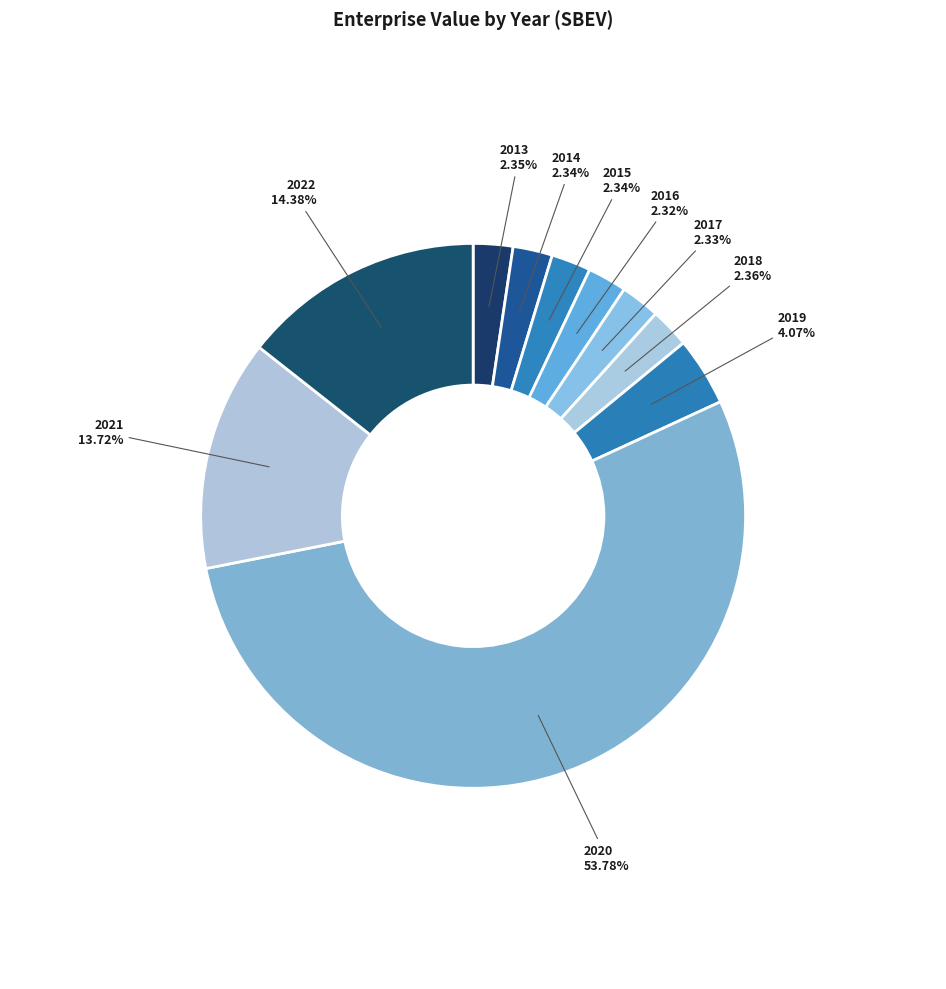

What is the ratio of the value at 2020 to the value at 2018?

22.8